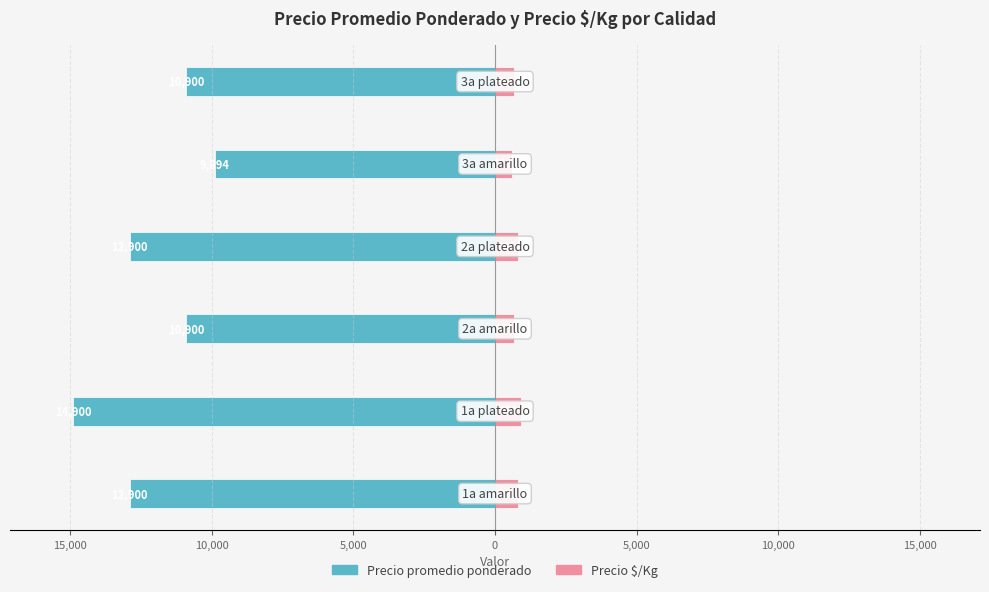

Between 5,000 and 5,000, which is larger?

5,000